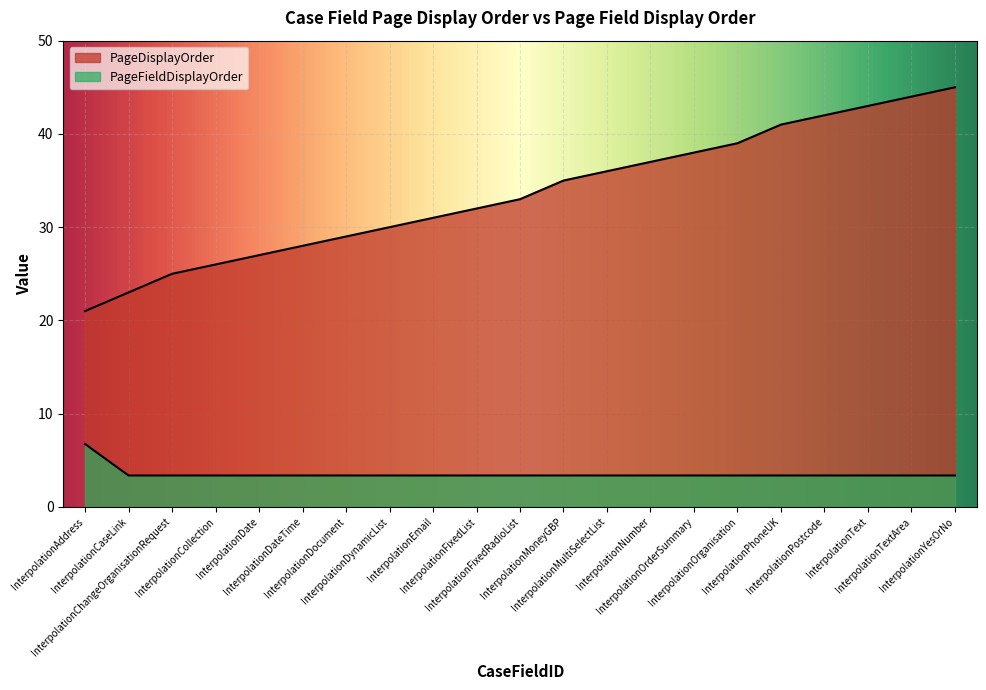

True or false: PageDisplayOrder has a value of 33.0 at InterpolationFixedRadioList.

True